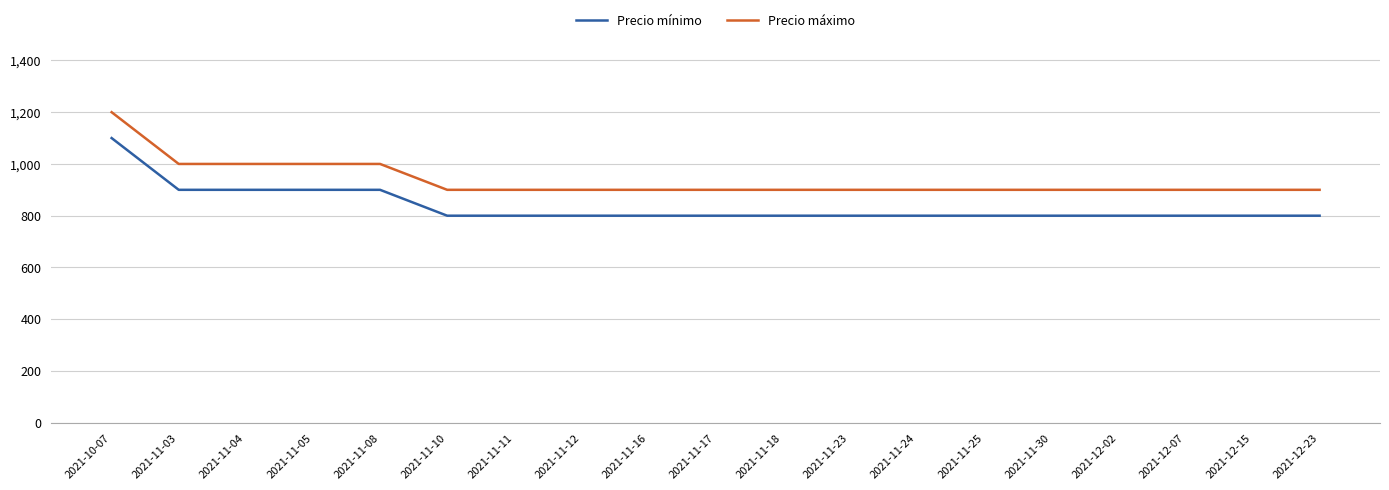

What is the greatest value displayed?

1200